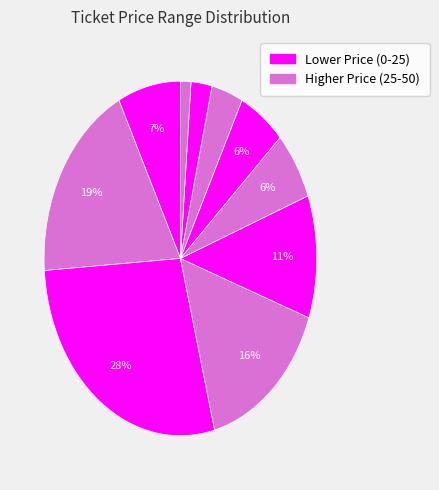

How many slices are in this pie chart?

10